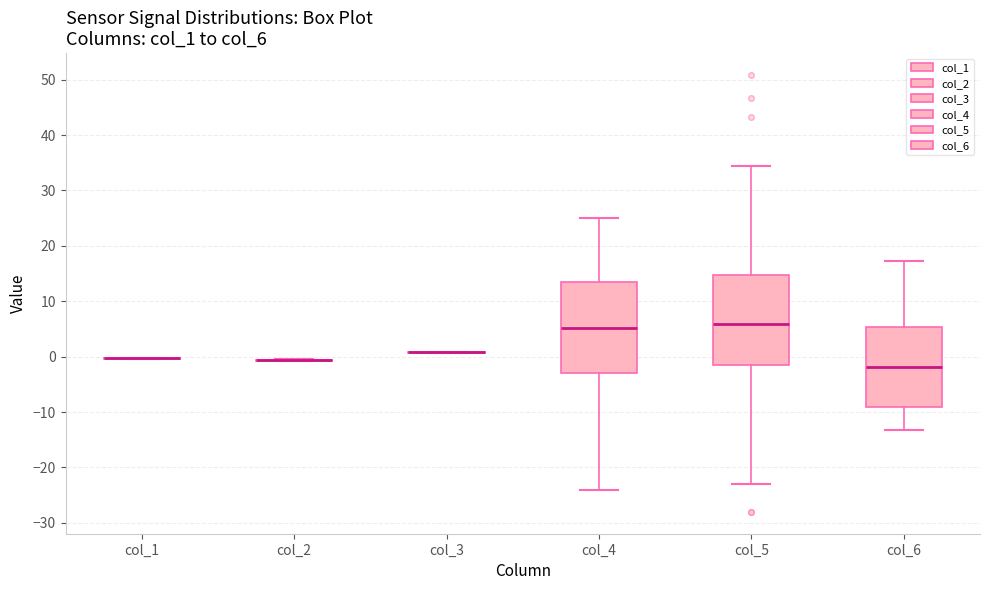

Reading left to right, read every box against the y-axis: the position of its median line, the range the box covers, and the ends of its whiskers. The values are not printed on the chart, so give them approximately, as read against the axis.

col_1: box collapsed to a line at 0, whiskers 0 to 0
col_2: box collapsed to a line at -1, whiskers -1 to 0
col_3: box collapsed to a line at 1, whiskers 1 to 1
col_4: median 5, box -3 to 13, whiskers -24 to 25
col_5: median 6, box -2 to 15, whiskers -23 to 34
col_6: median -2, box -9 to 5, whiskers -13 to 17